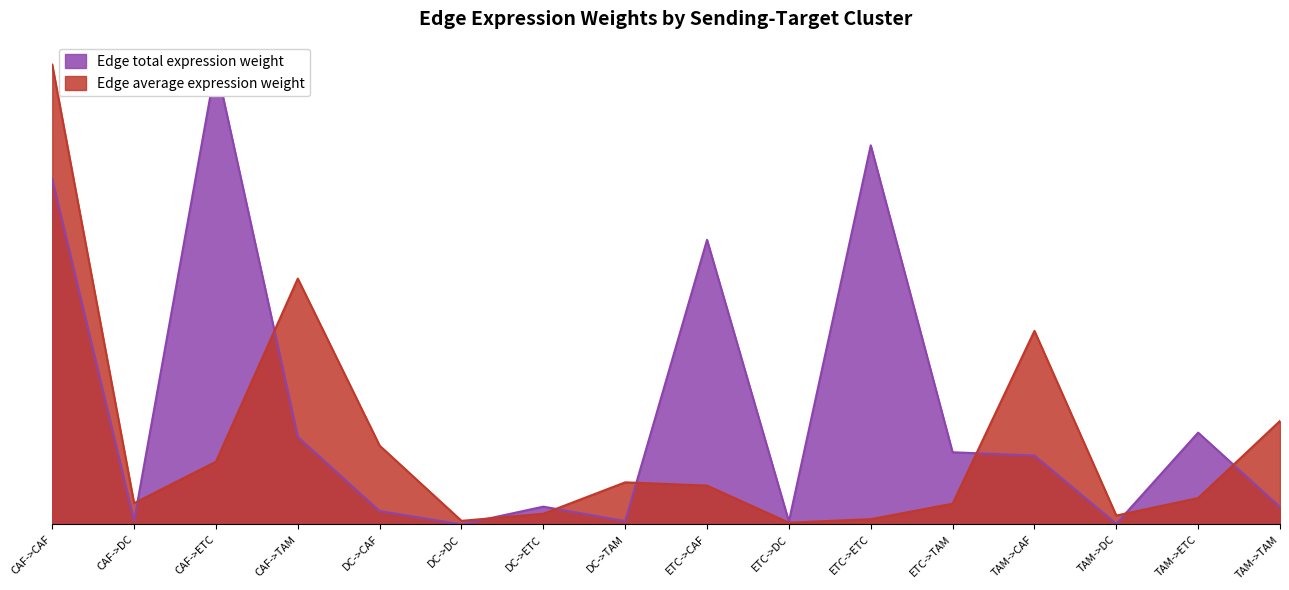

What is the label of the 6th point from the right?

ETC->ETC